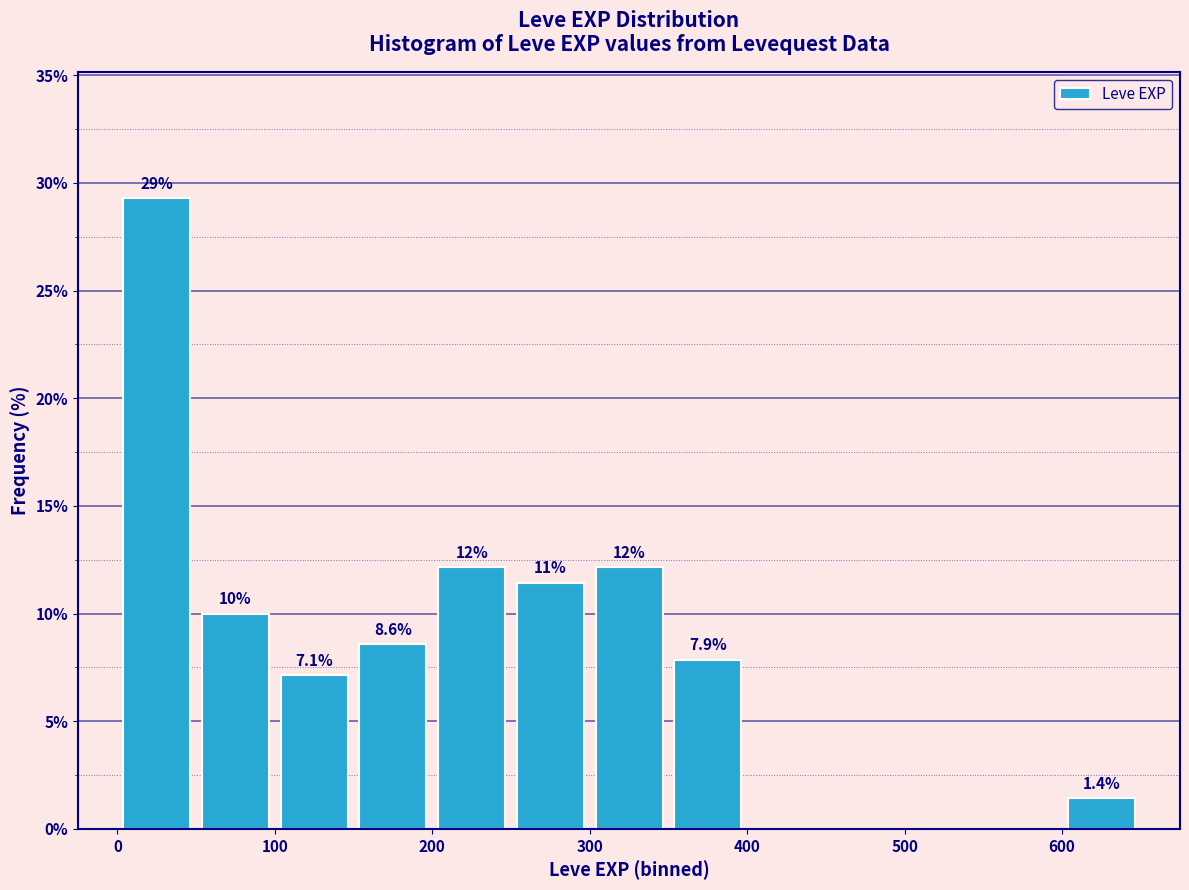

Over which range of the x-axis is the bar tallest?

0 to 50